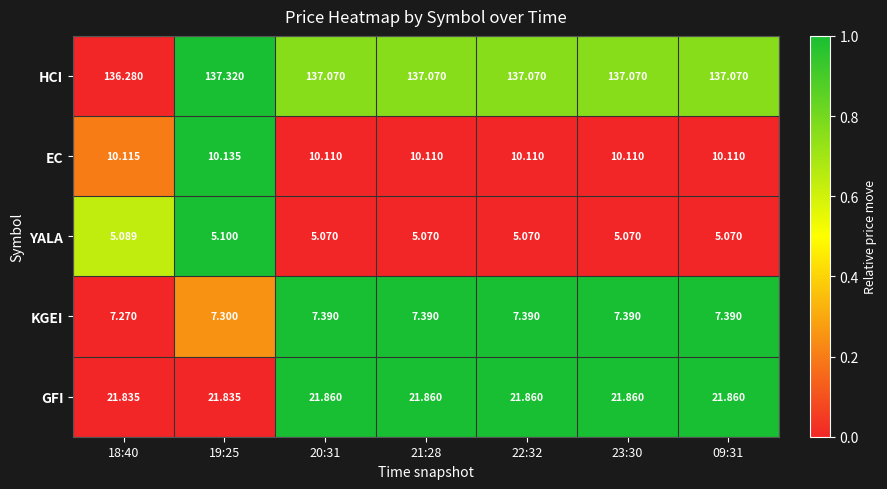

Which series has the widest spread of values?

HCI